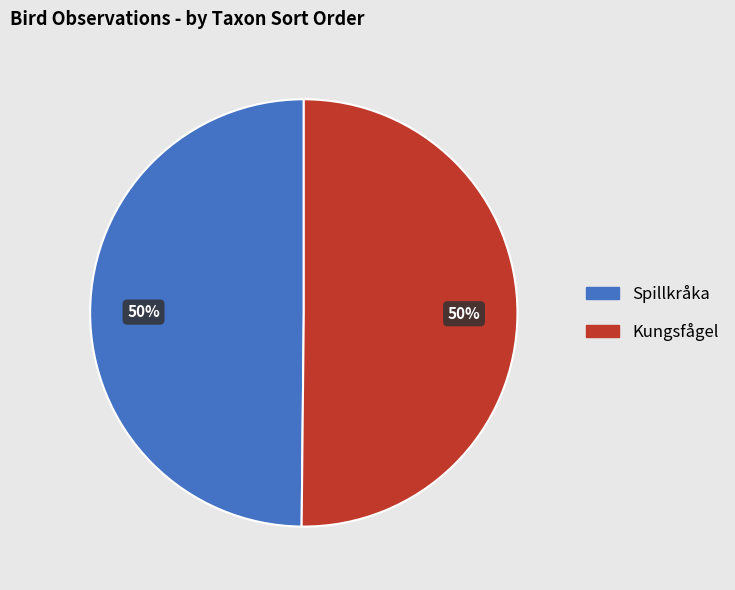

To the nearest percent, what is the average slice percentage?

50%